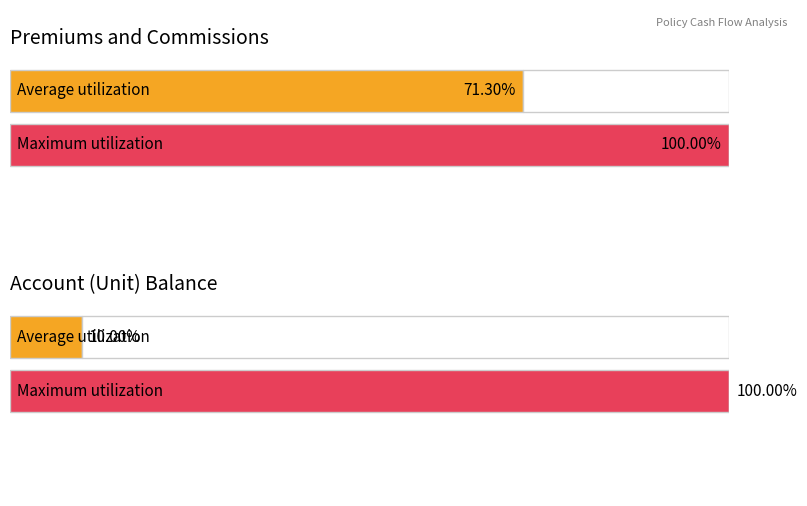

Is the value of Premiums at 2 greater than the value of Account (unit) balance at 10?

No